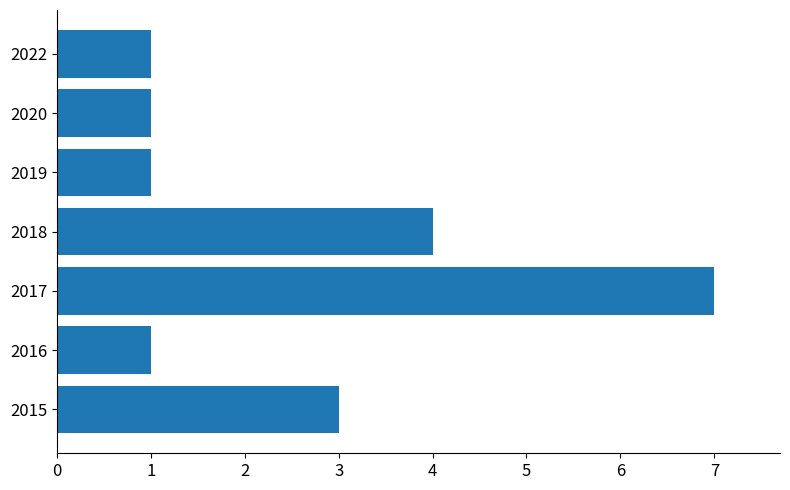

What is the change in value from 2017 to 2022?

-6